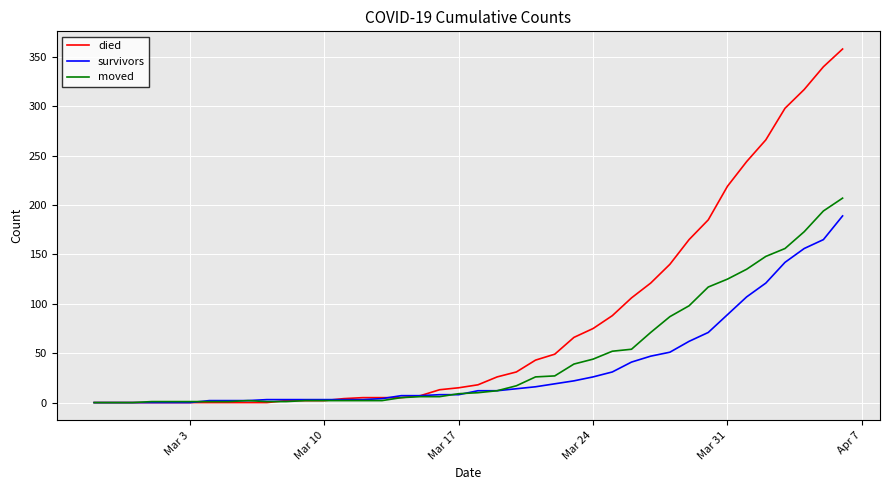

List the series in order of their peak value, lowest first.

survivors, moved, died